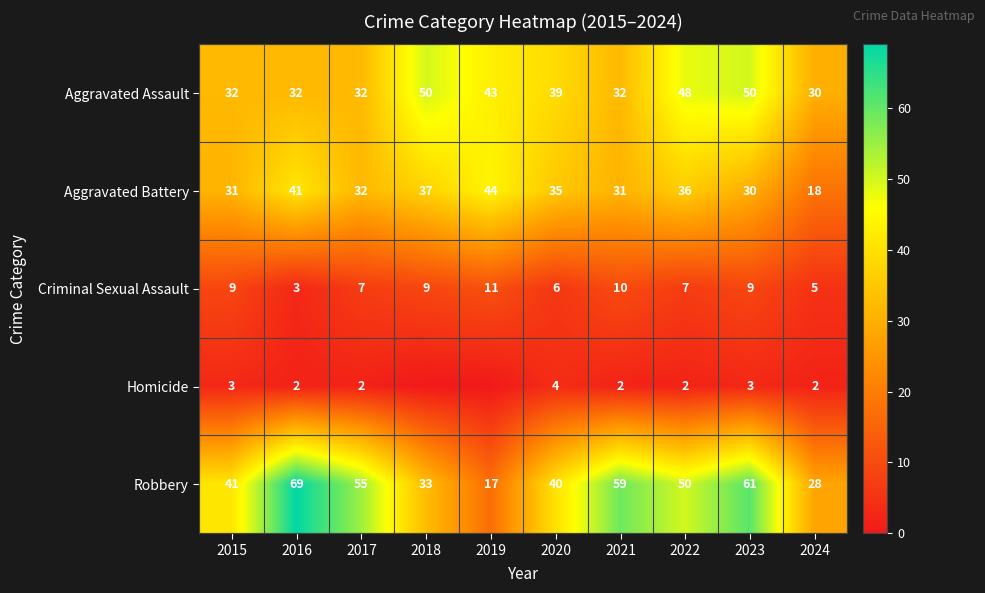

At 2022, list the series in order from smallest to largest.

Homicide, Criminal Sexual Assault, Aggravated Battery, Aggravated Assault, Robbery